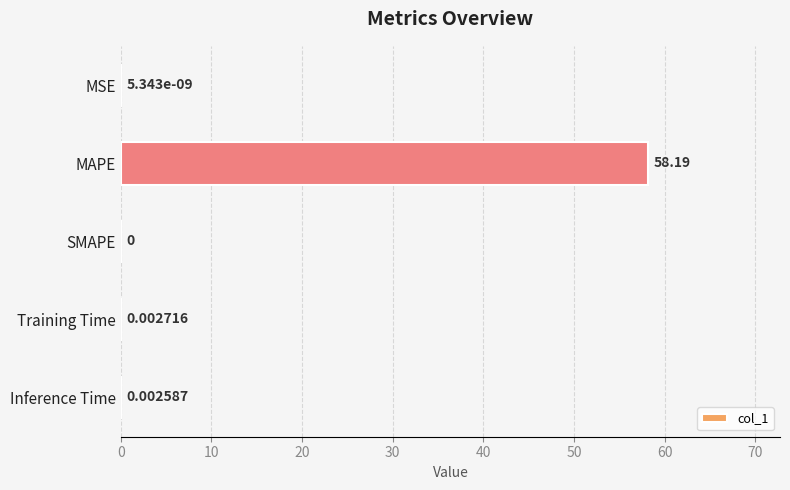

Which category has the highest value across all series?

MAPE